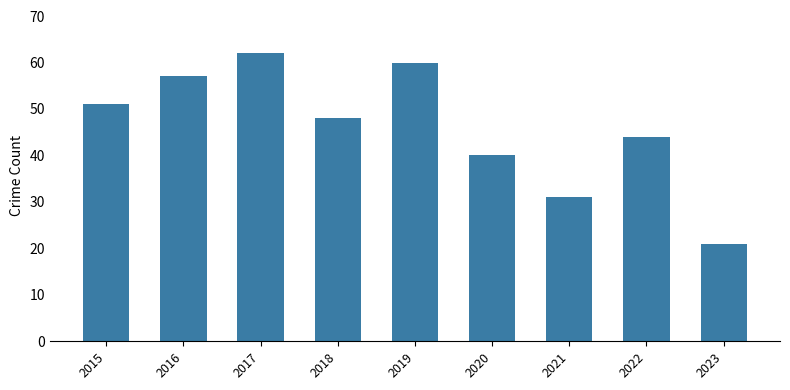

Reading left to right, list all the values displayed in this chart.

2015=51	2016=57	2017=62	2018=48	2019=60	2020=40	2021=31	2022=44	2023=21